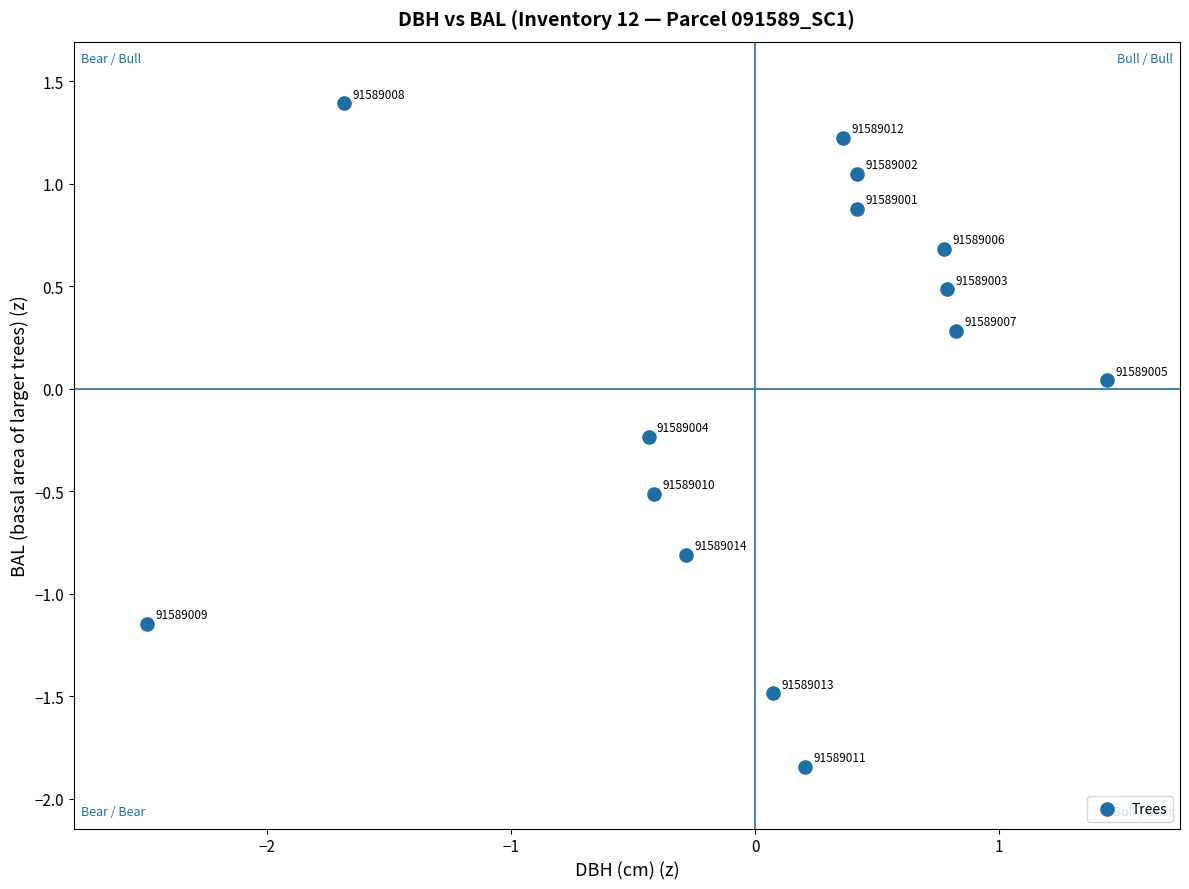

What is the range of Y values (max minus min)?

3.2